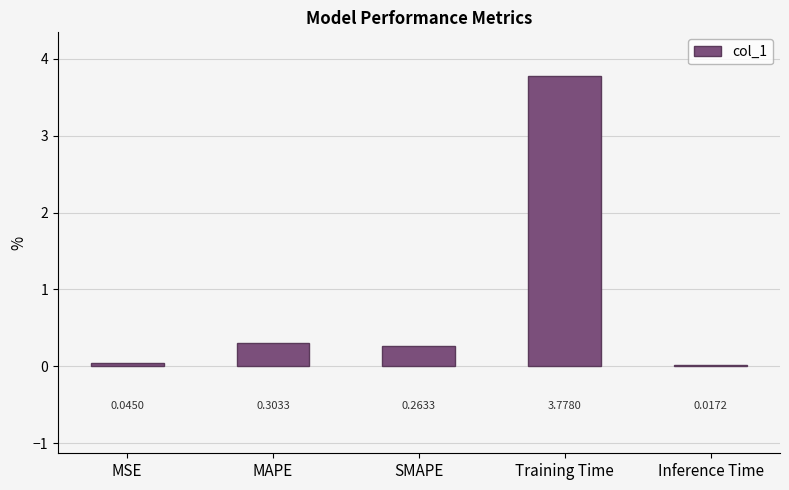

What is the difference between the values at Training Time and SMAPE?

3.5